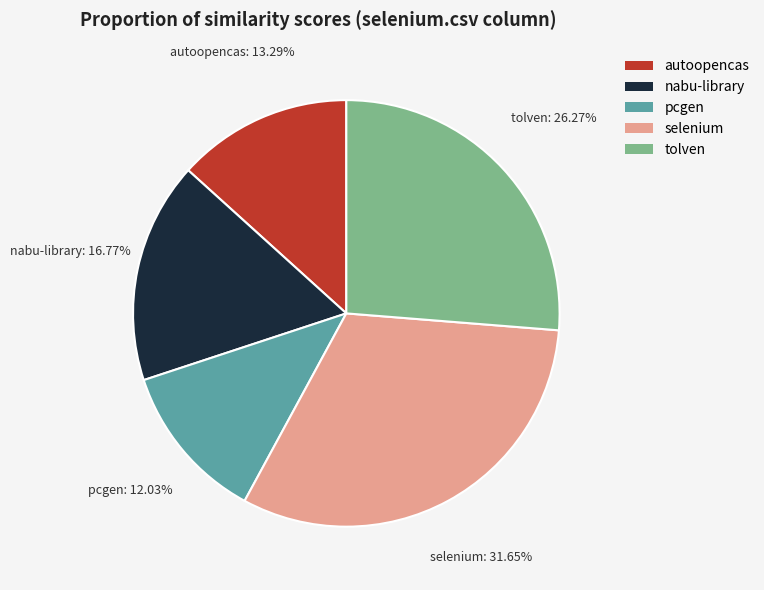

Rank the categories by value from lowest to highest.

pcgen, autoopencas, nabu-library, tolven, selenium